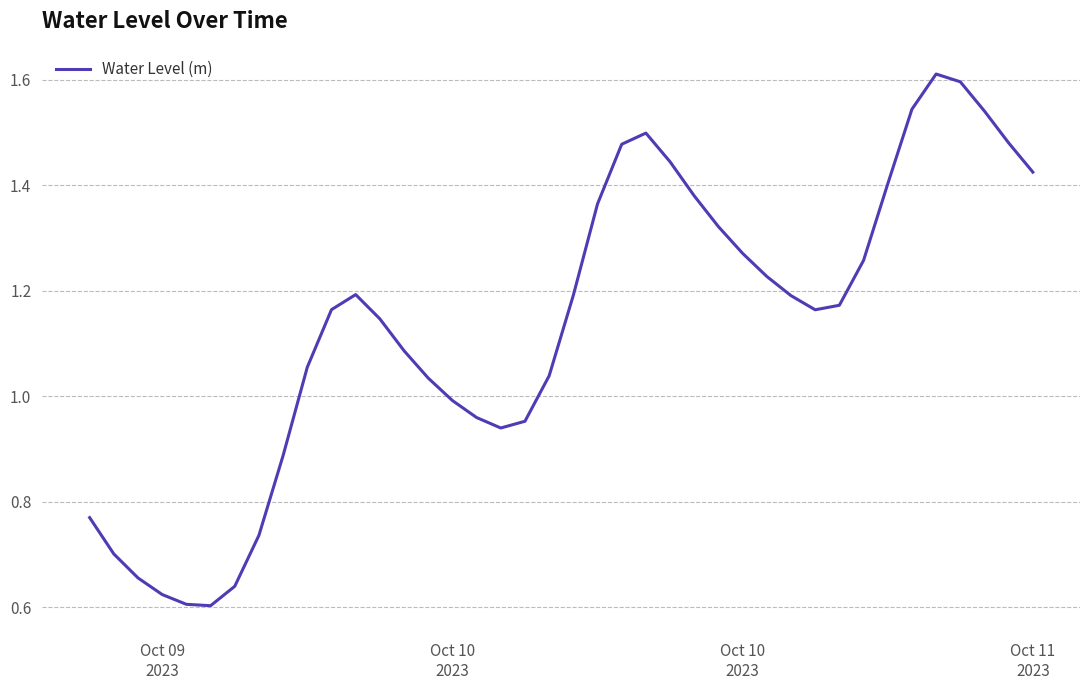

What is the greatest value displayed?

1.6